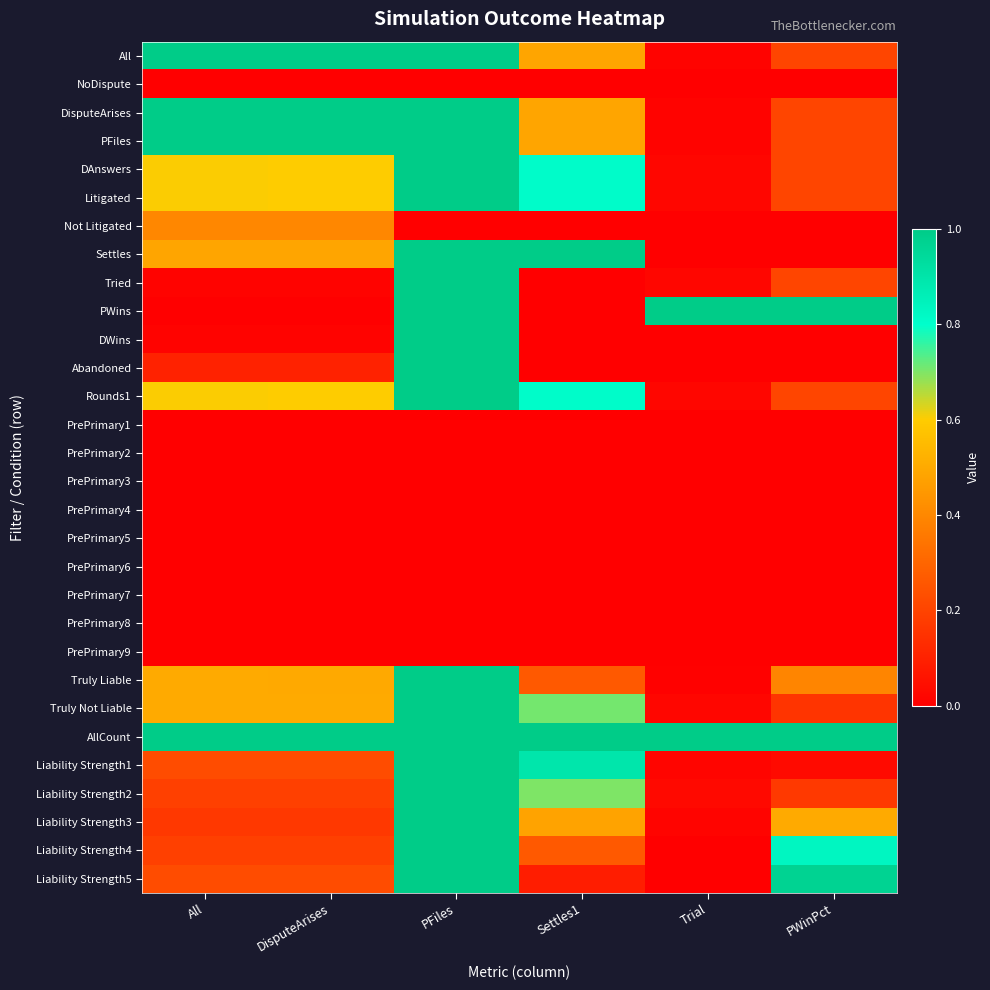

At how many categories does at least one series exceed 297?

3